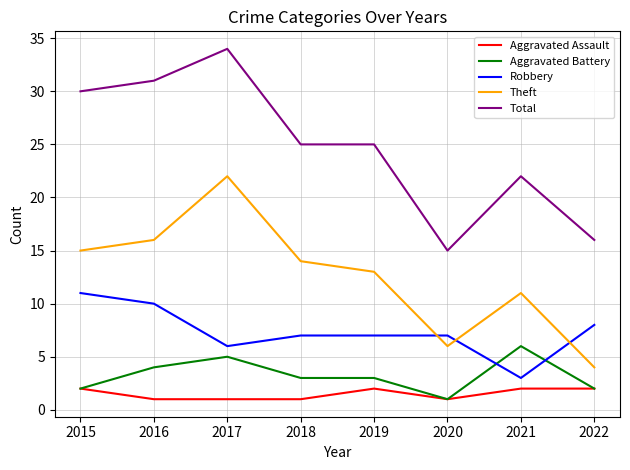

True or false: Total and Theft intersect in this chart.

False